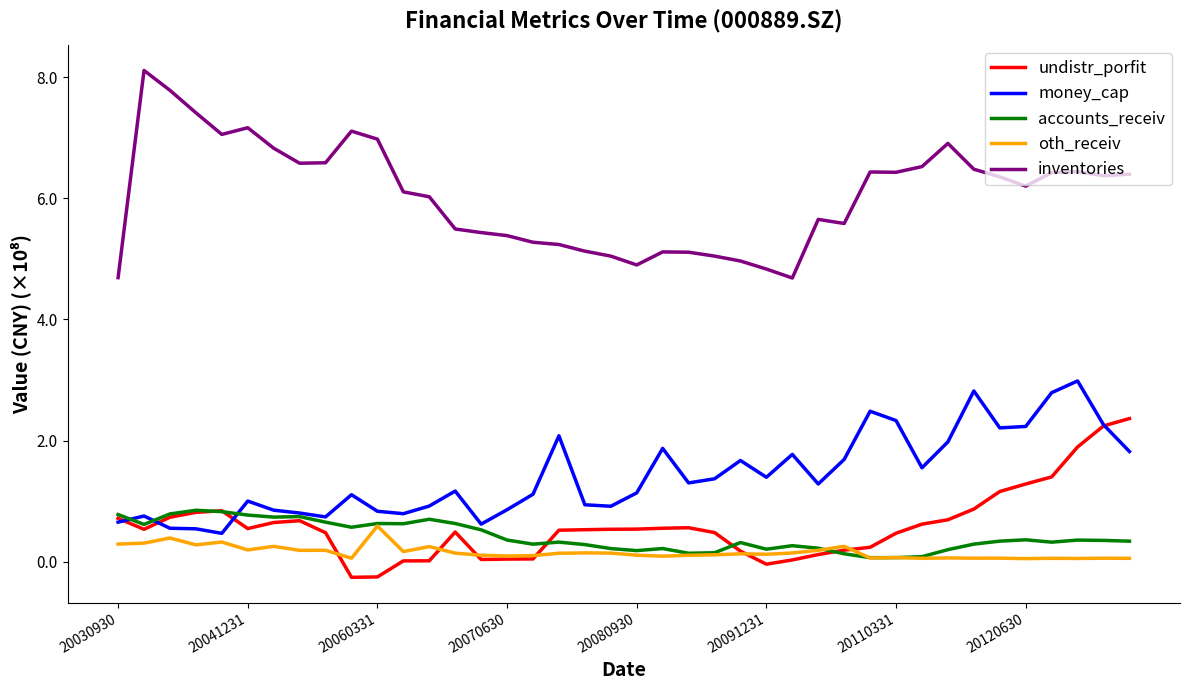

True or false: accounts_receiv and inventories cross at least once.

False